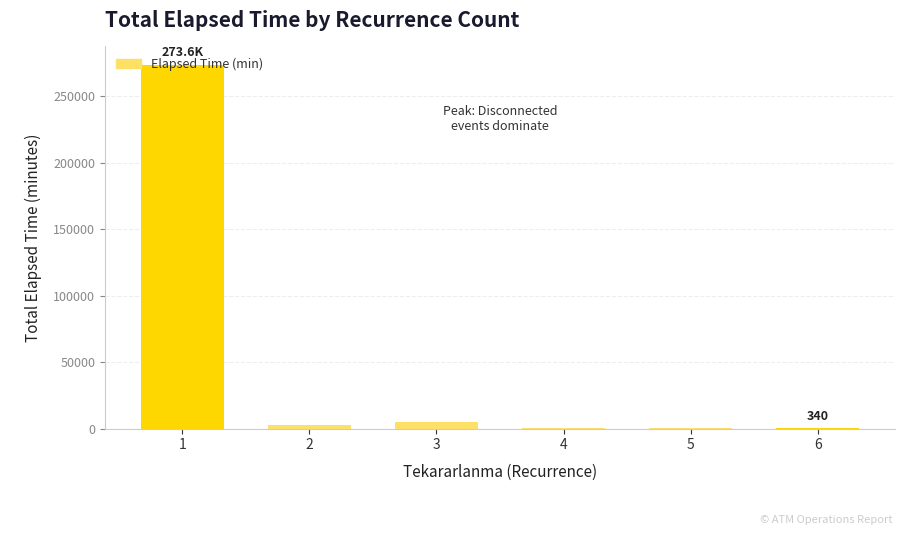

What is the approximate value at 6, to the nearest 100?

300